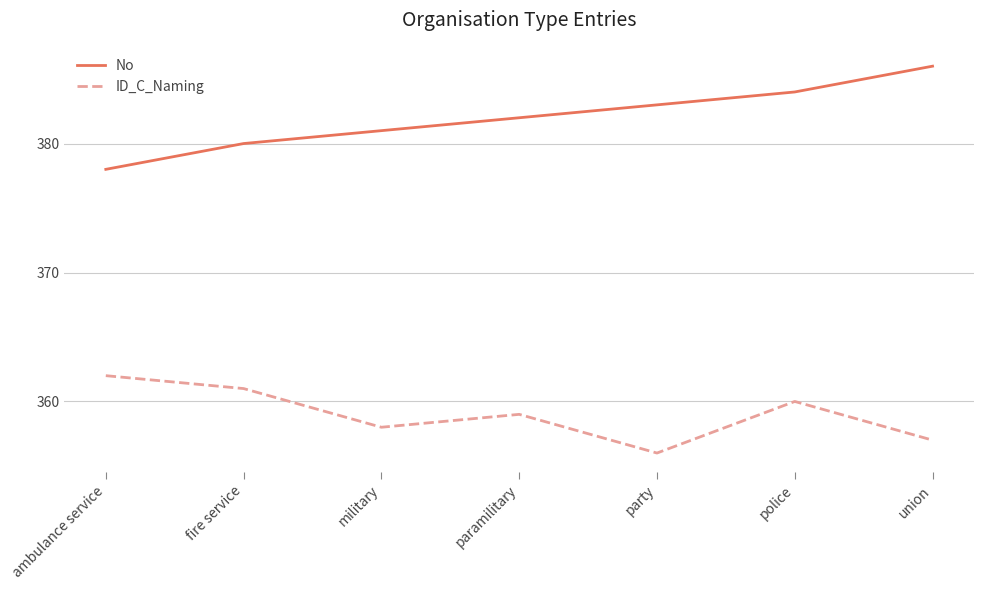

Rank the categories by No value from highest to lowest.

union, police, party, paramilitary, military, fire service, ambulance service